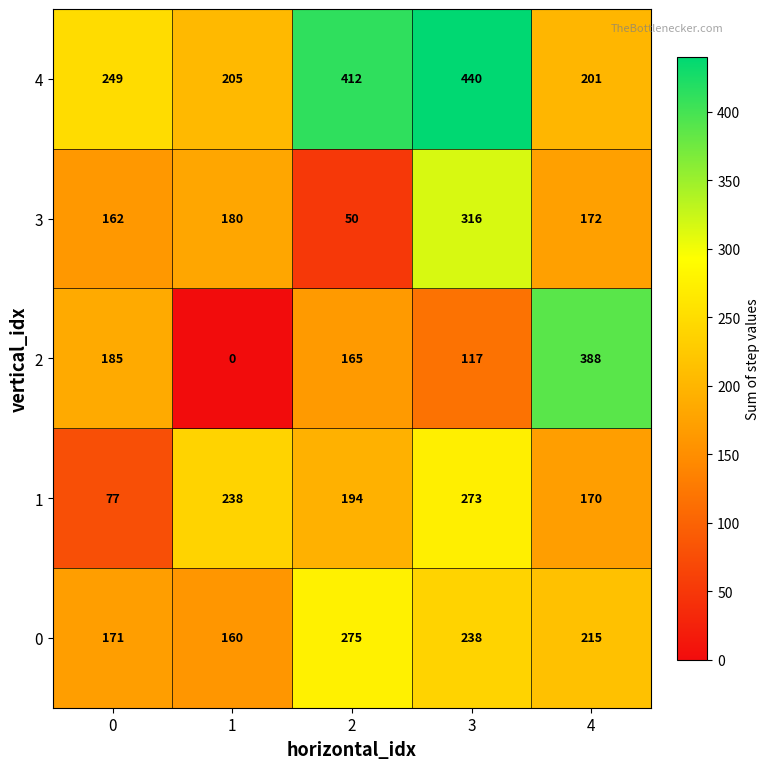

Which label corresponds to the largest value in the chart?

3